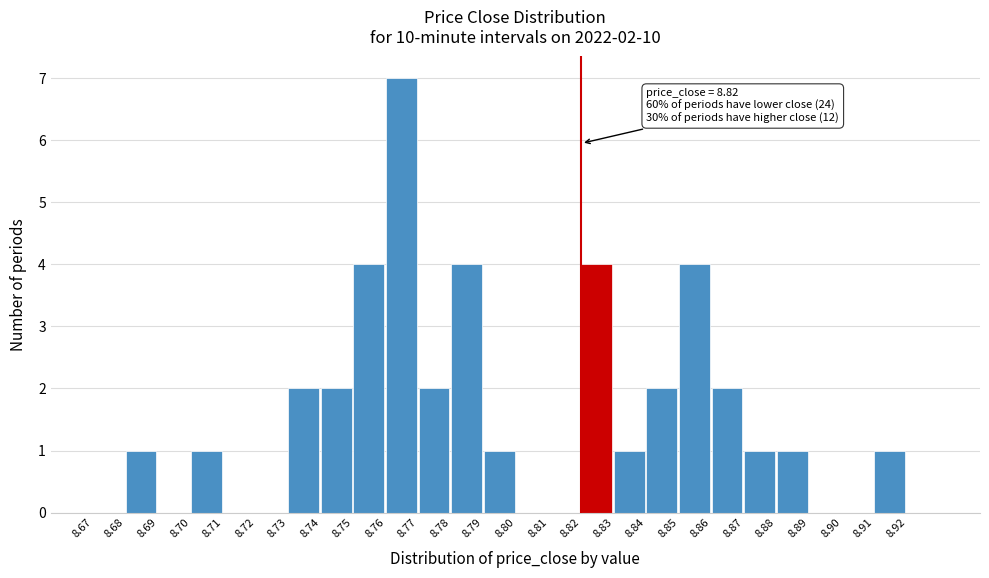

Over which range of the x-axis is the bar tallest?

8.76 to 8.77